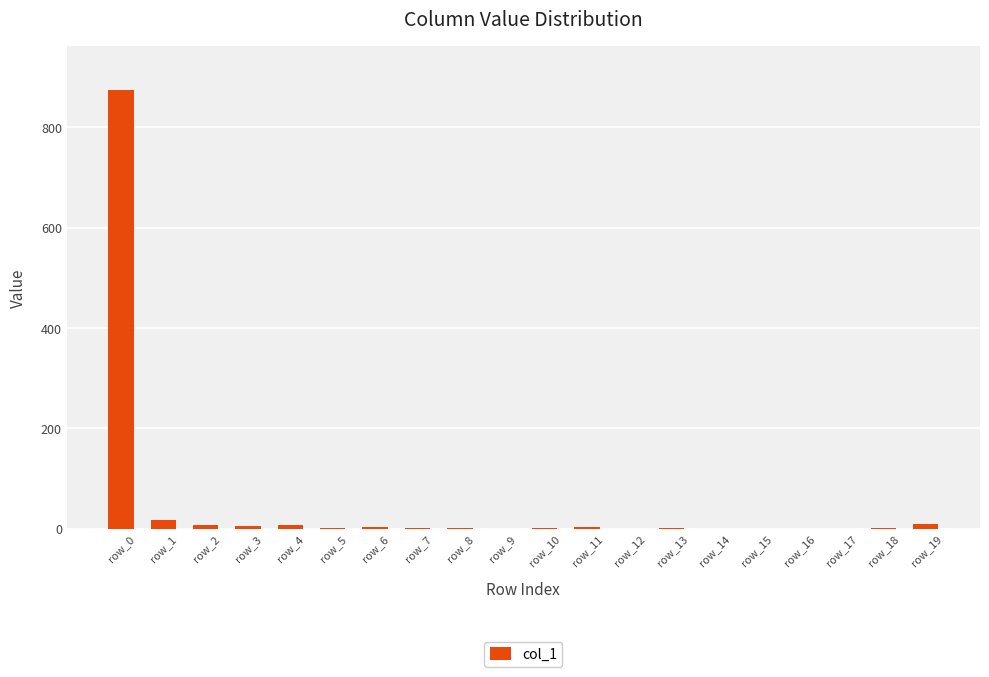

What is the sum of all values?

936